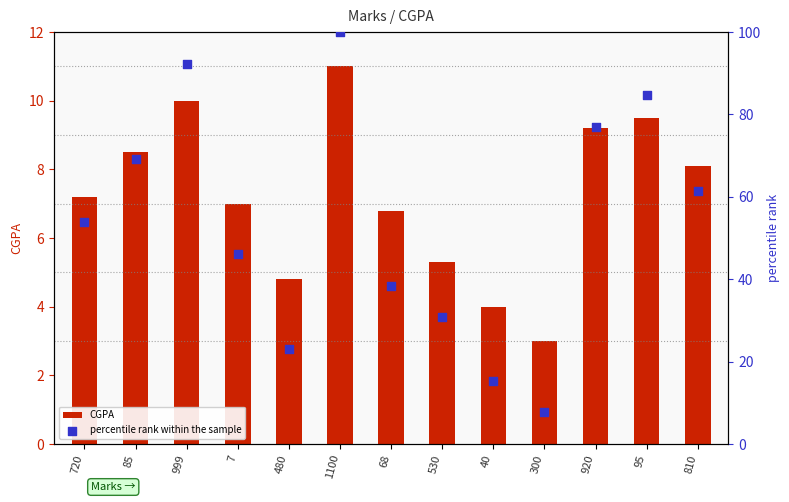

Which series contains the lowest Y value?

CGPA